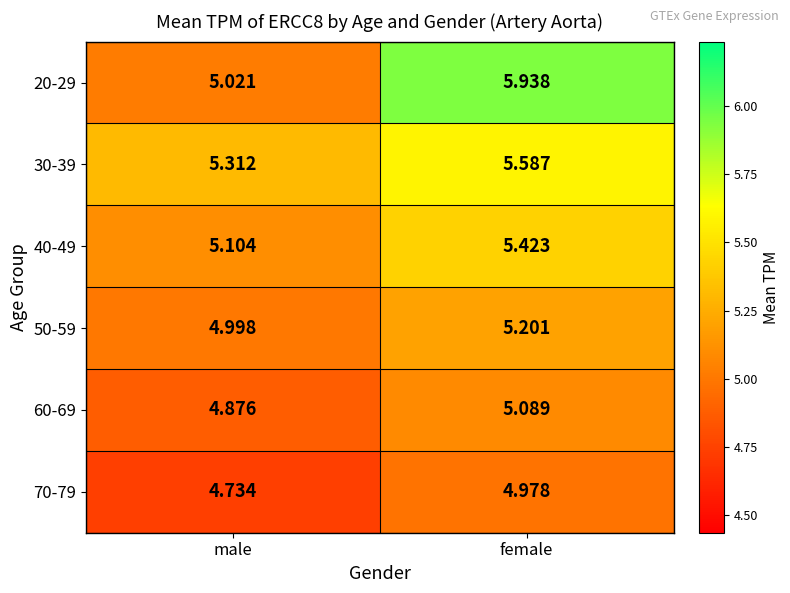

Which series has the widest spread of values?

20-29